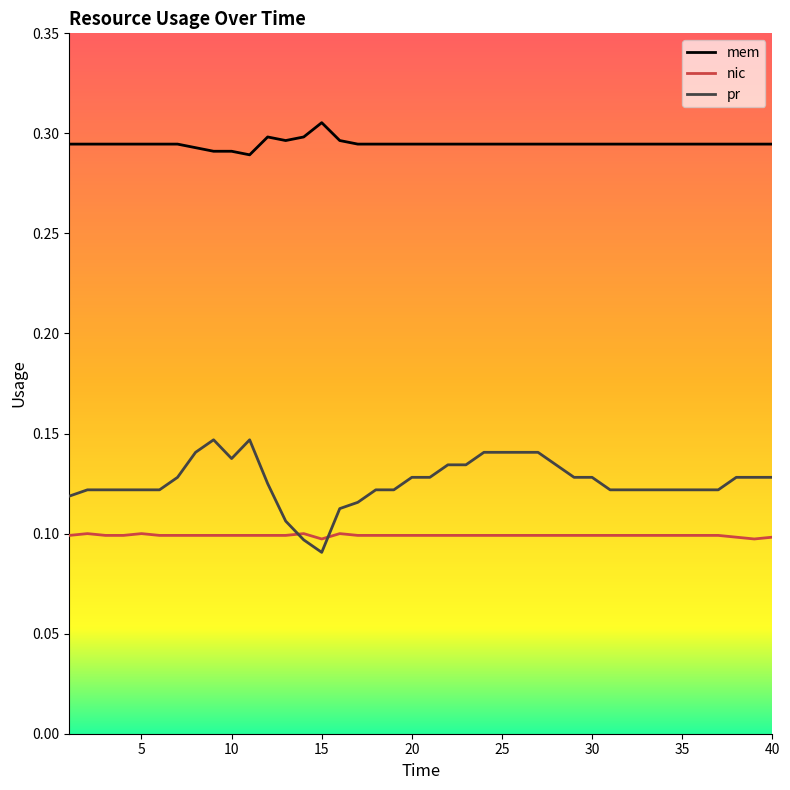

Which series has the largest range (max minus min)?

pr